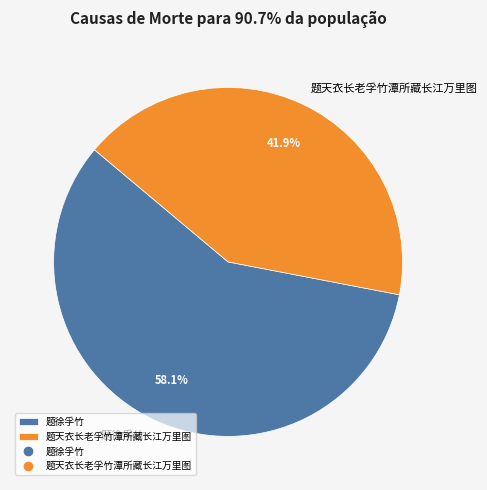

Which slice is the largest?

题徐孚竹